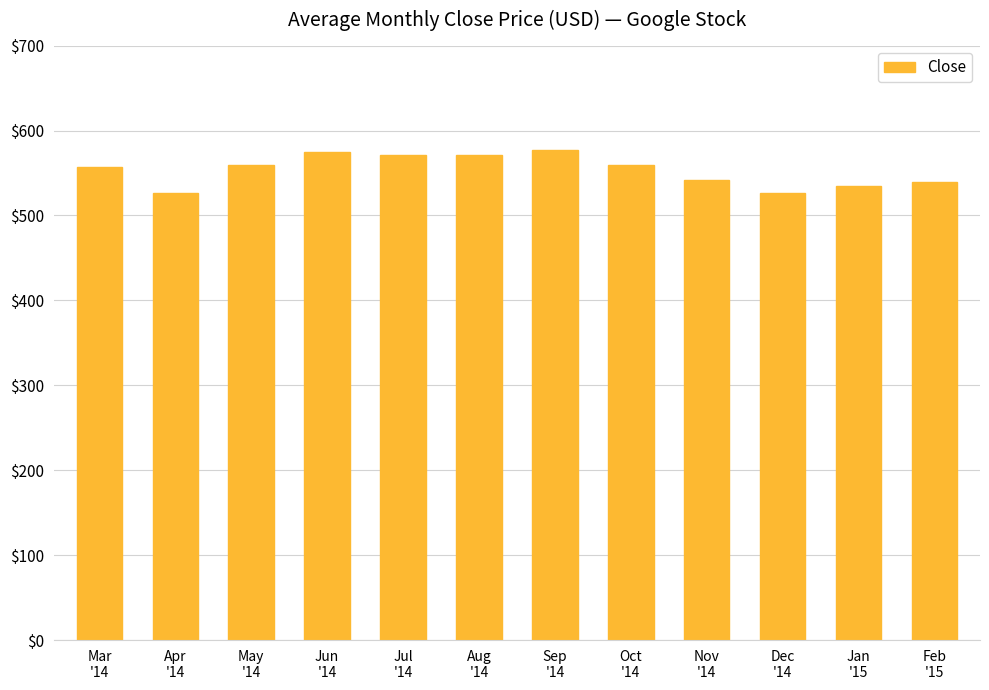

Are the bars grouped side by side (vs. stacked)?

No